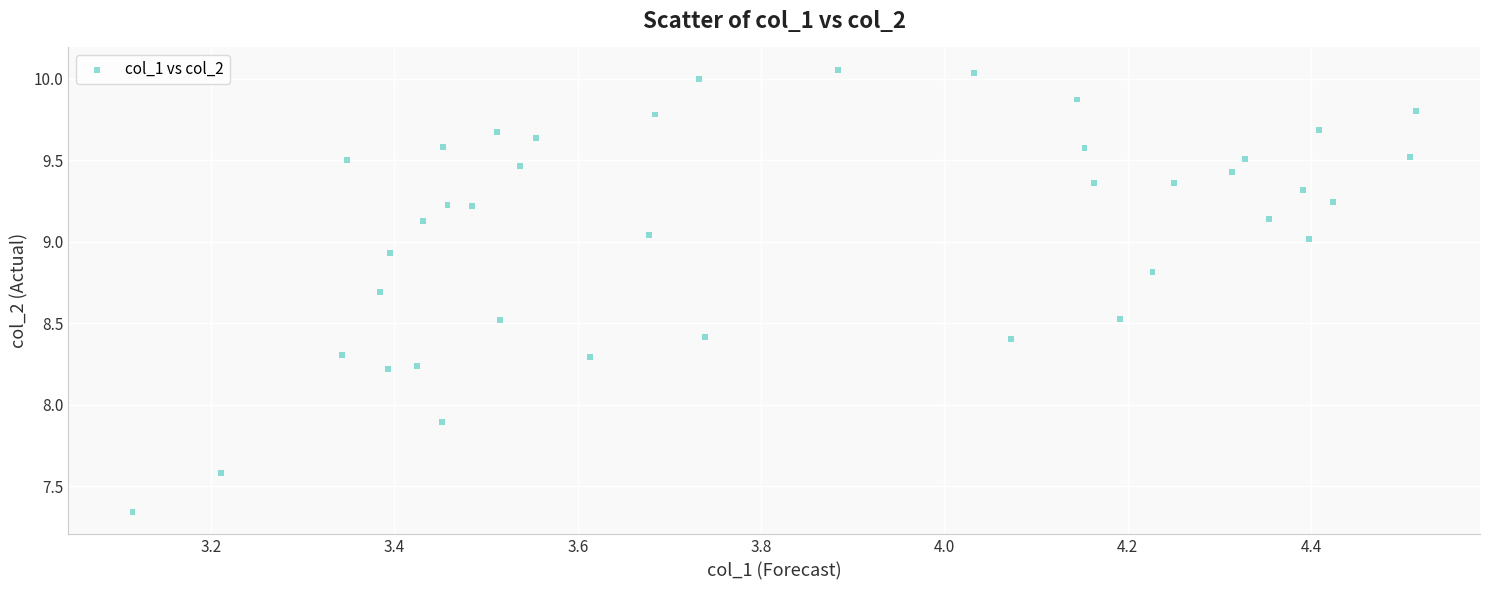

What is the range of X values (max minus min)?

1.4